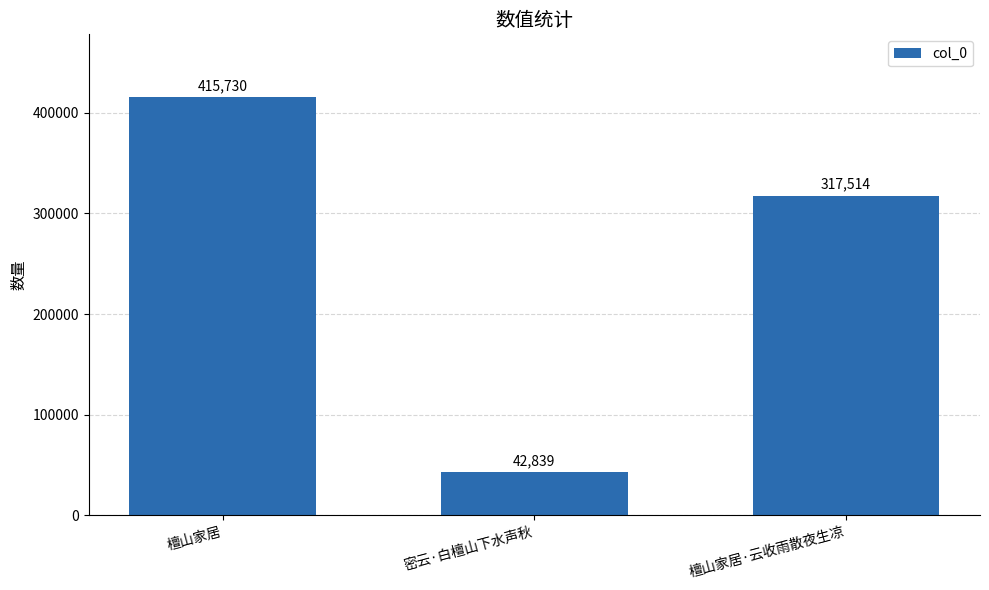

What is the change in value from 密云·白檀山下水声秋 to 檀山家居·云收雨散夜生凉?

+274675